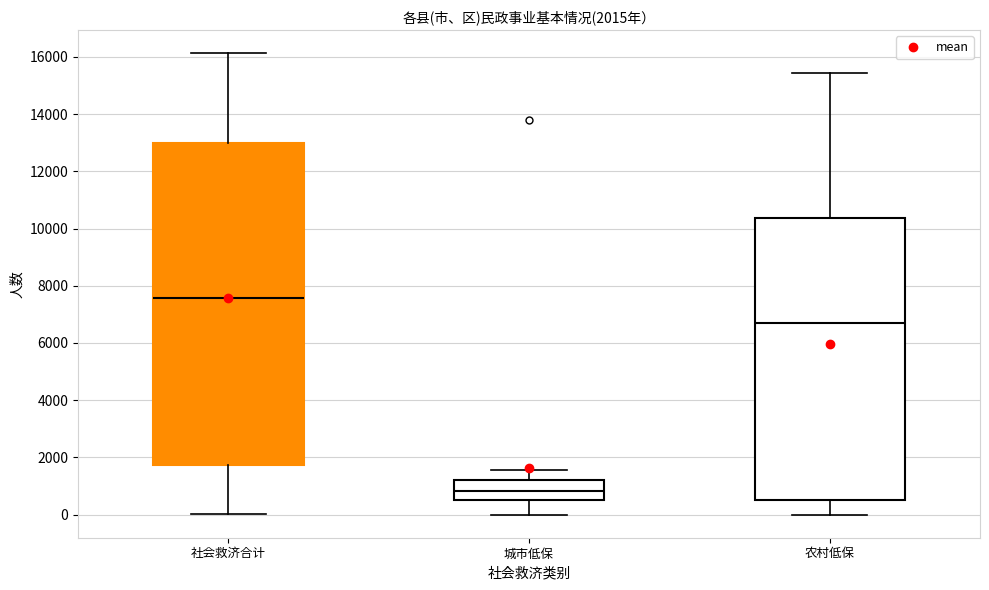

Which box's median line is the lowest?

城市低保